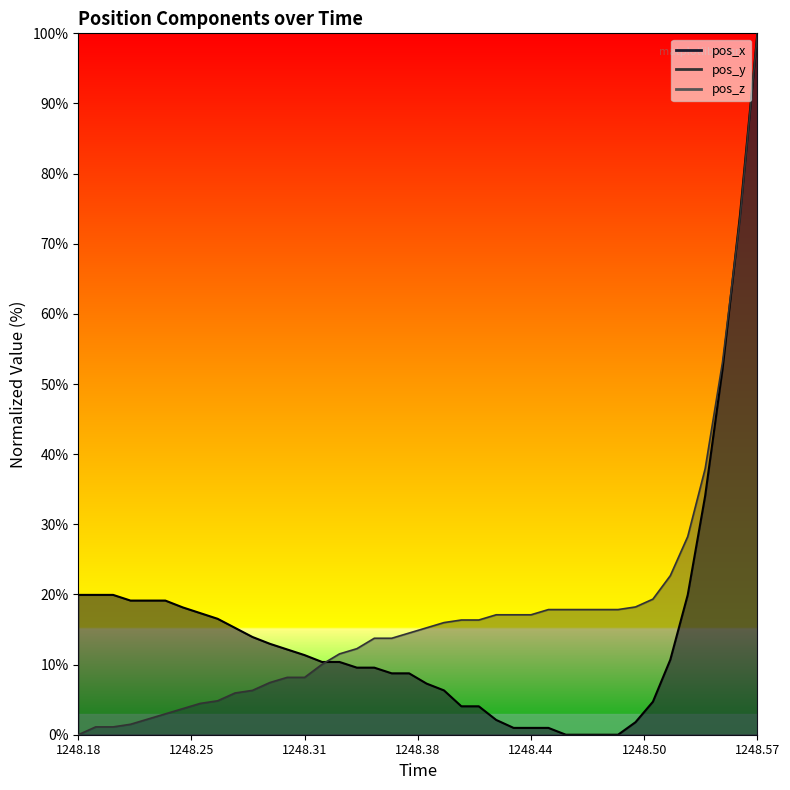

Reading right to left, what are all the values shown in this chart?

pos_x: 100.0	74.1	52.2	34.0	19.9	10.7	4.7	1.8	0.0	0.0	0.0	0.0	1.0	1.0	1.0	2.1	4.1	4.1	6.3	7.3	8.8	8.8	9.6	9.6	10.4	10.4	11.3	12.2	13.0	13.9	15.2	16.5	17.3	18.2	19.1	19.1	19.1	19.9	19.9	19.9
pos_y: 100.0	73.6	53.2	37.9	28.3	22.7	19.3	18.2	17.8	17.8	17.8	17.8	17.8	17.1	17.1	17.1	16.4	16.4	16.0	15.2	14.5	13.8	13.8	12.3	11.5	10.0	8.2	8.2	7.4	6.3	5.9	4.8	4.5	3.7	3.0	2.2	1.5	1.1	1.1	0.0